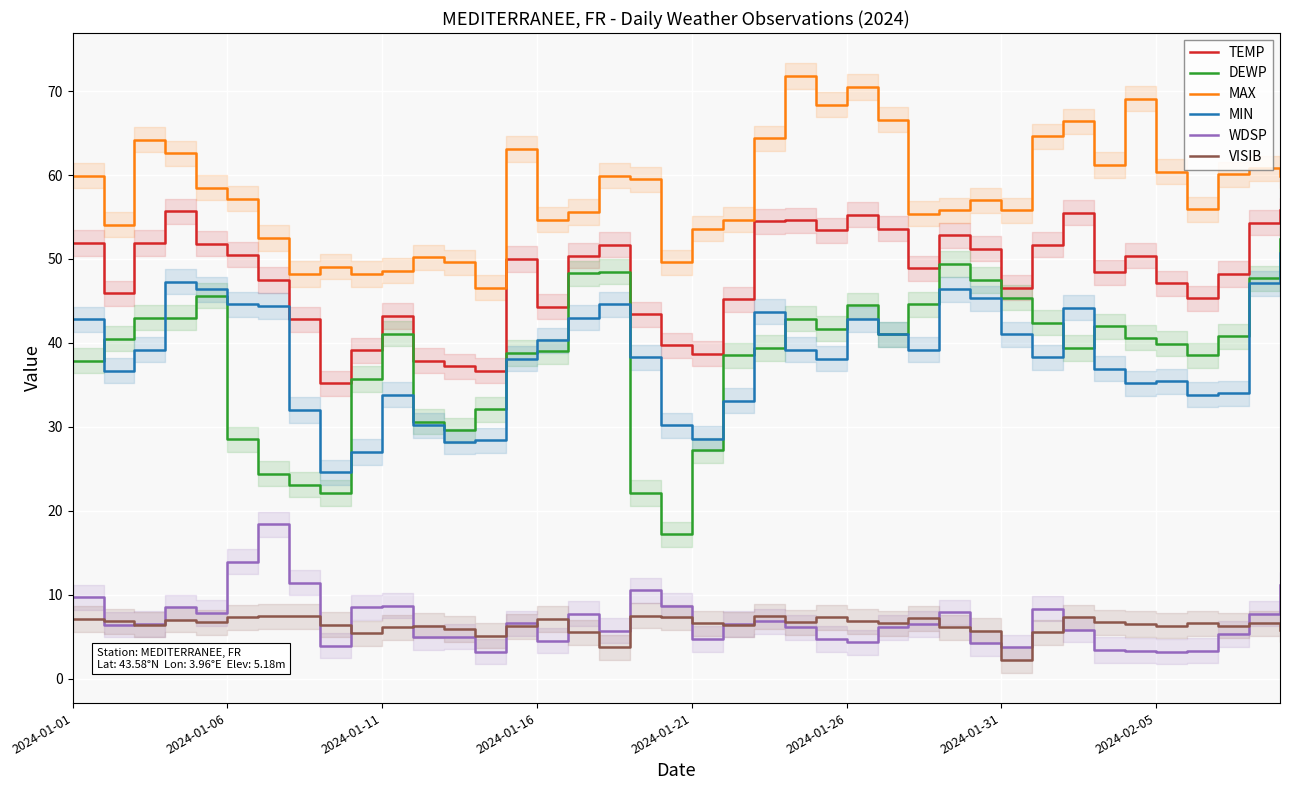

How many values in the MAX series are below 58?

20